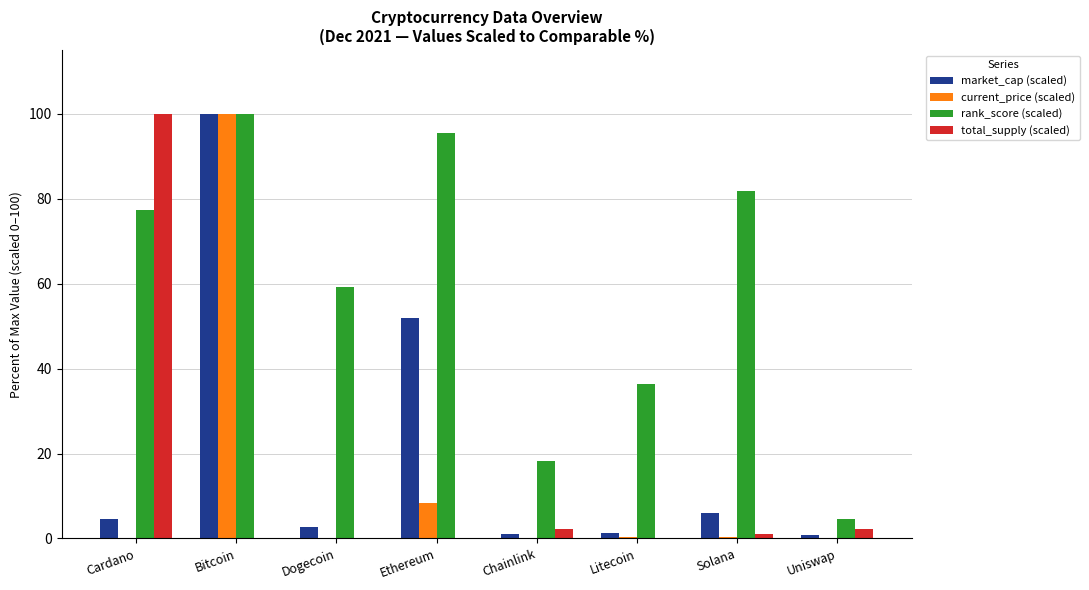

At which label is market_cap (scaled) closest to 50?

Ethereum